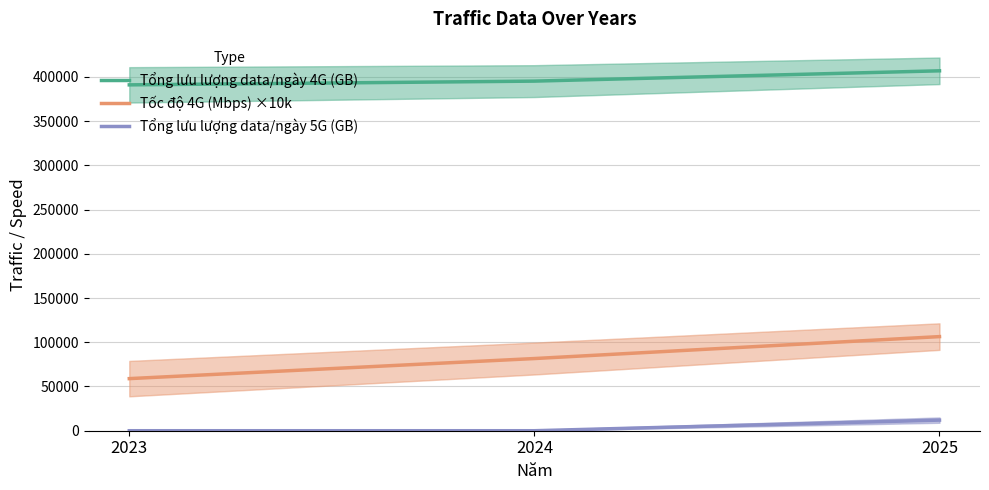

How many lines are shown in the chart?

3